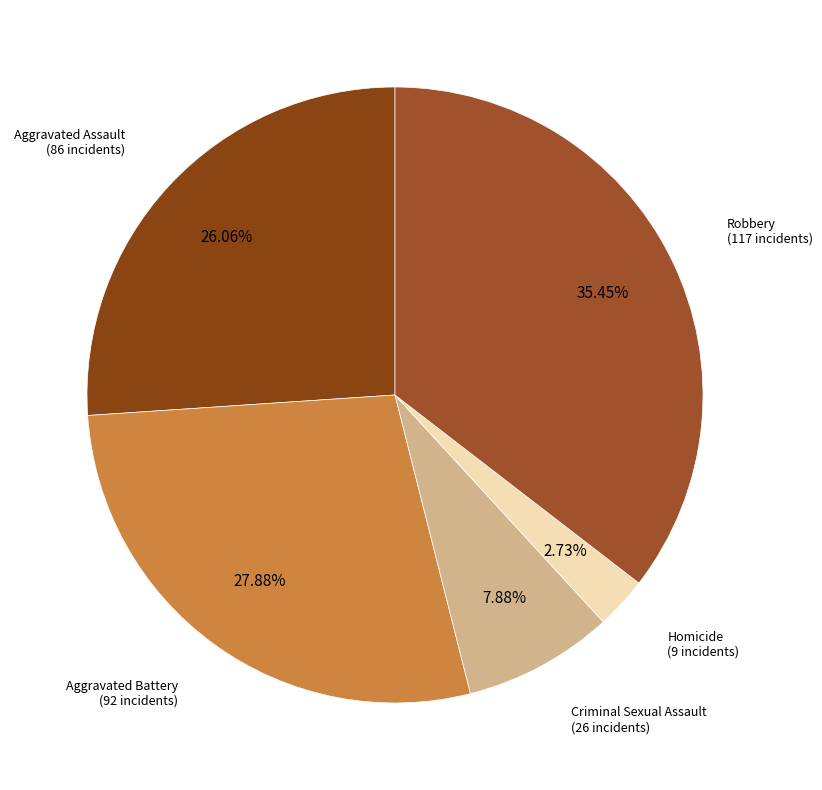

To the nearest percent, what is the average slice percentage?

20%